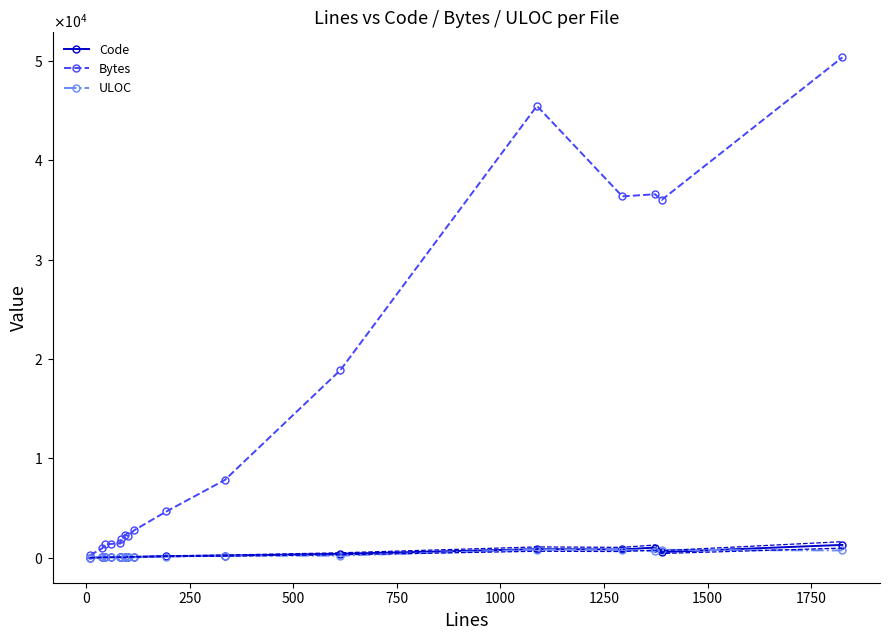

In Code, how many points are higher than both neighbors (excluding endpoints)?

3